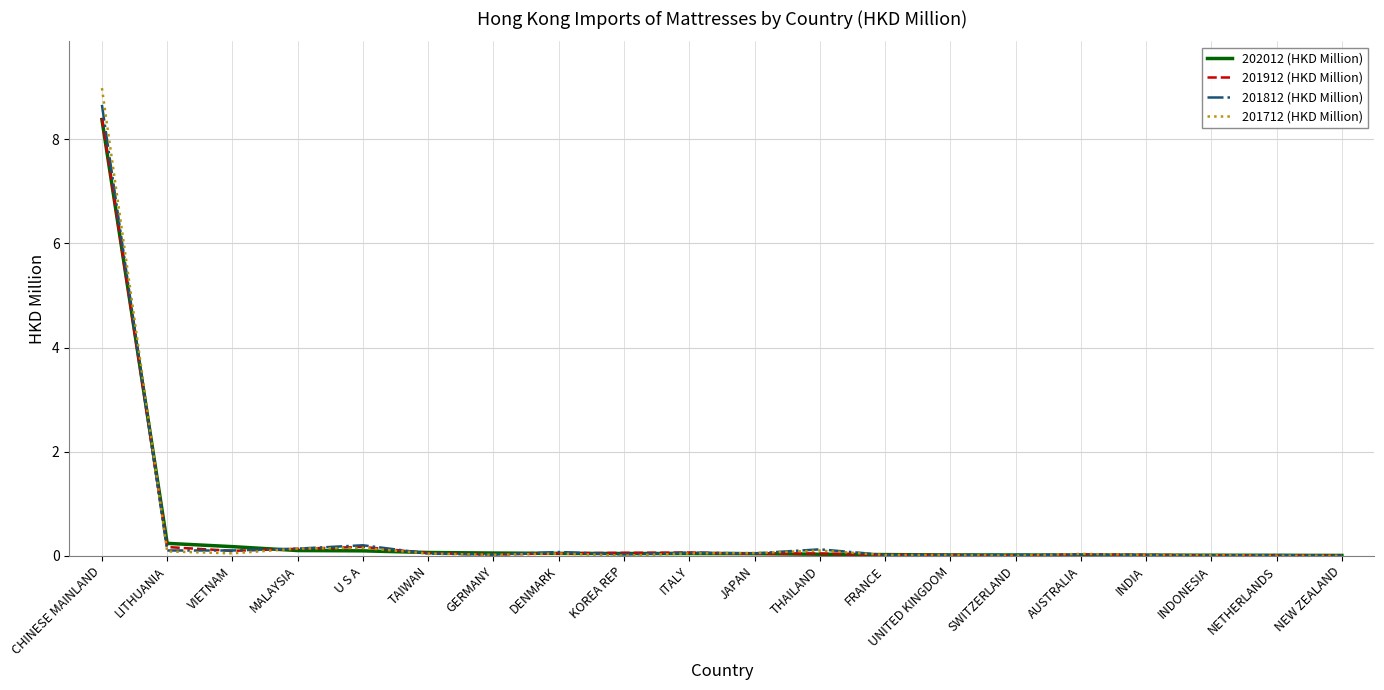

What is the total value across all series at UNITED KINGDOM?

0.1